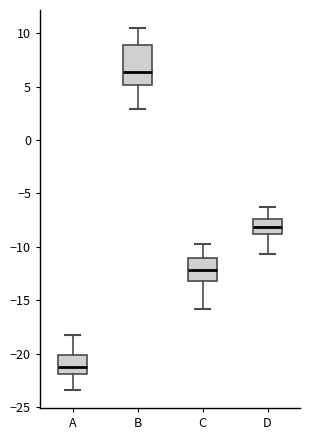

Which box has the lowest median line?

A